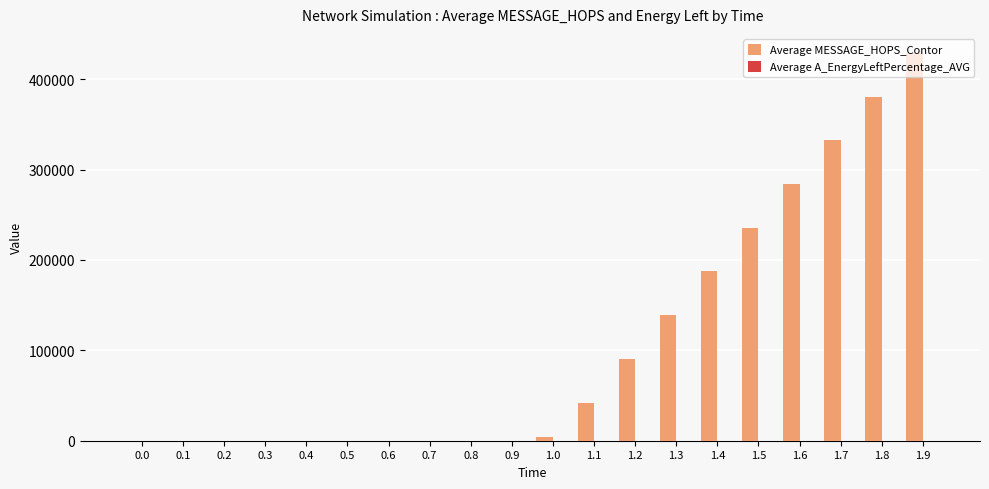

At which category is the sum across all series the highest?

1.9